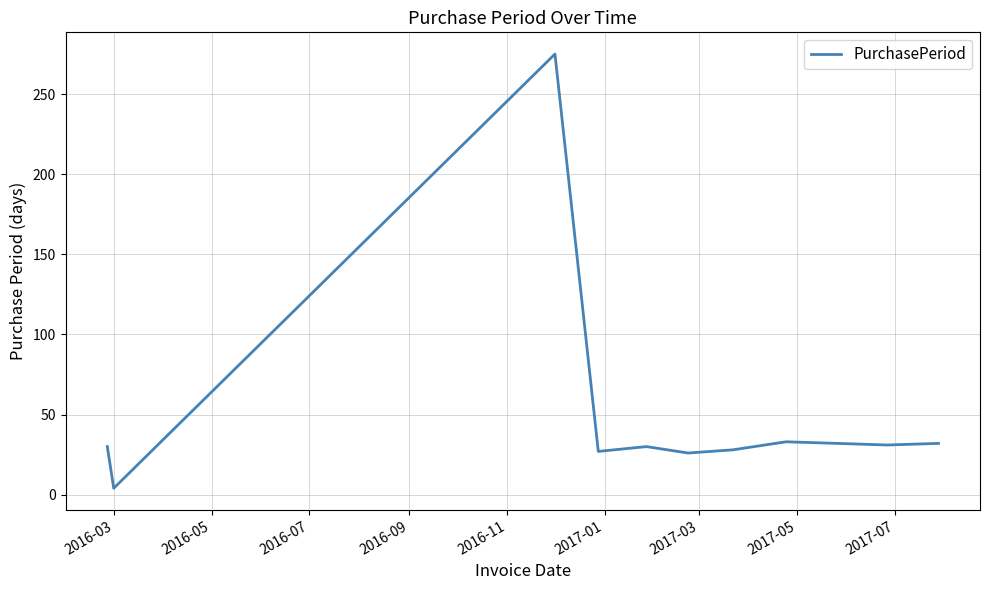

What is the difference between the maximum and minimum values?

271